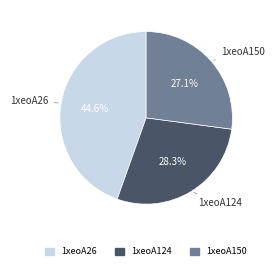

Count the number of slices in the pie.

3